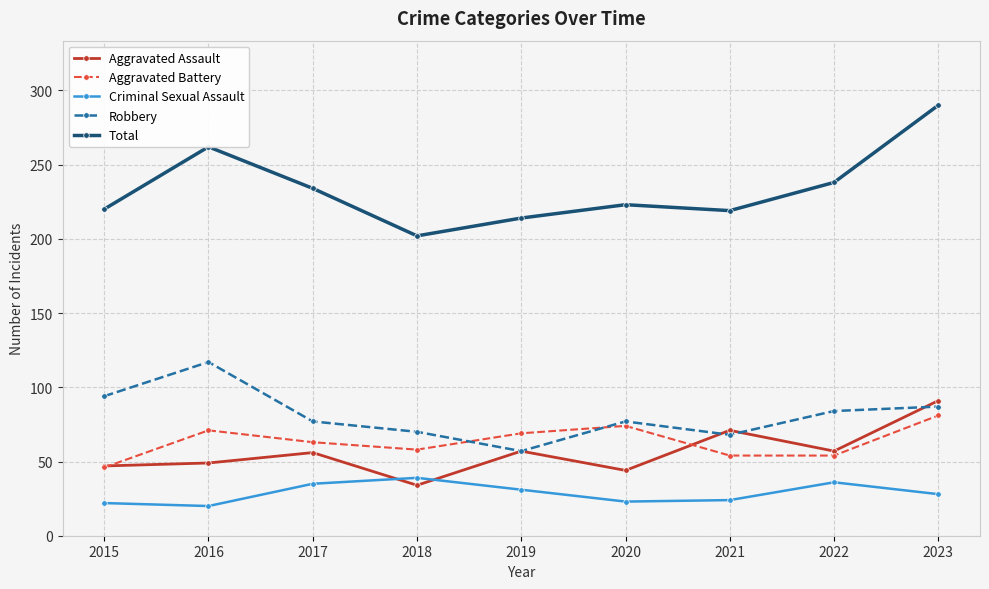

What are all the series names shown in the legend?

Aggravated Assault, Aggravated Battery, Criminal Sexual Assault, Robbery, Total